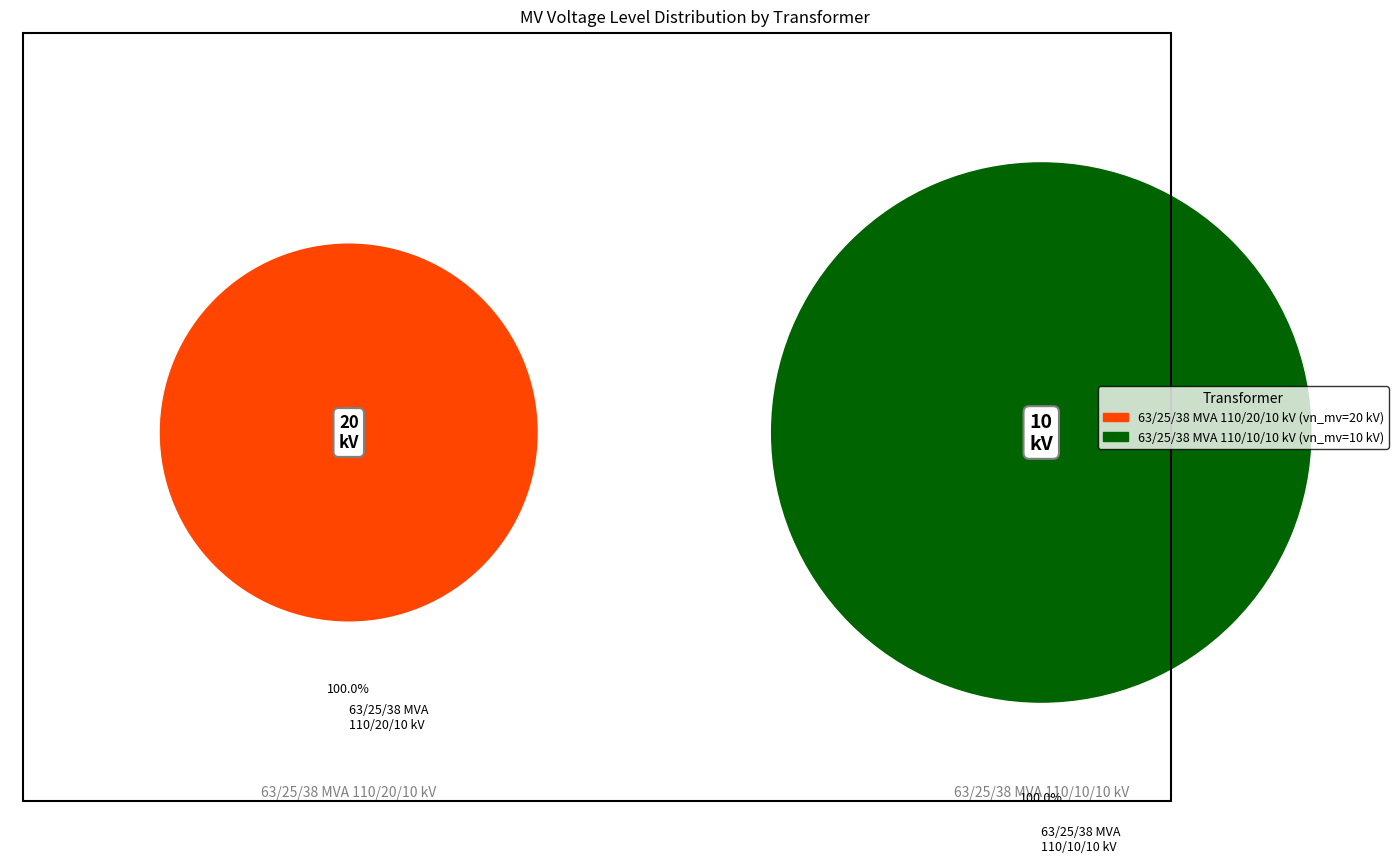

What is the smallest slice in the pie chart?

63/25/38 MVA 110/10/10 kV